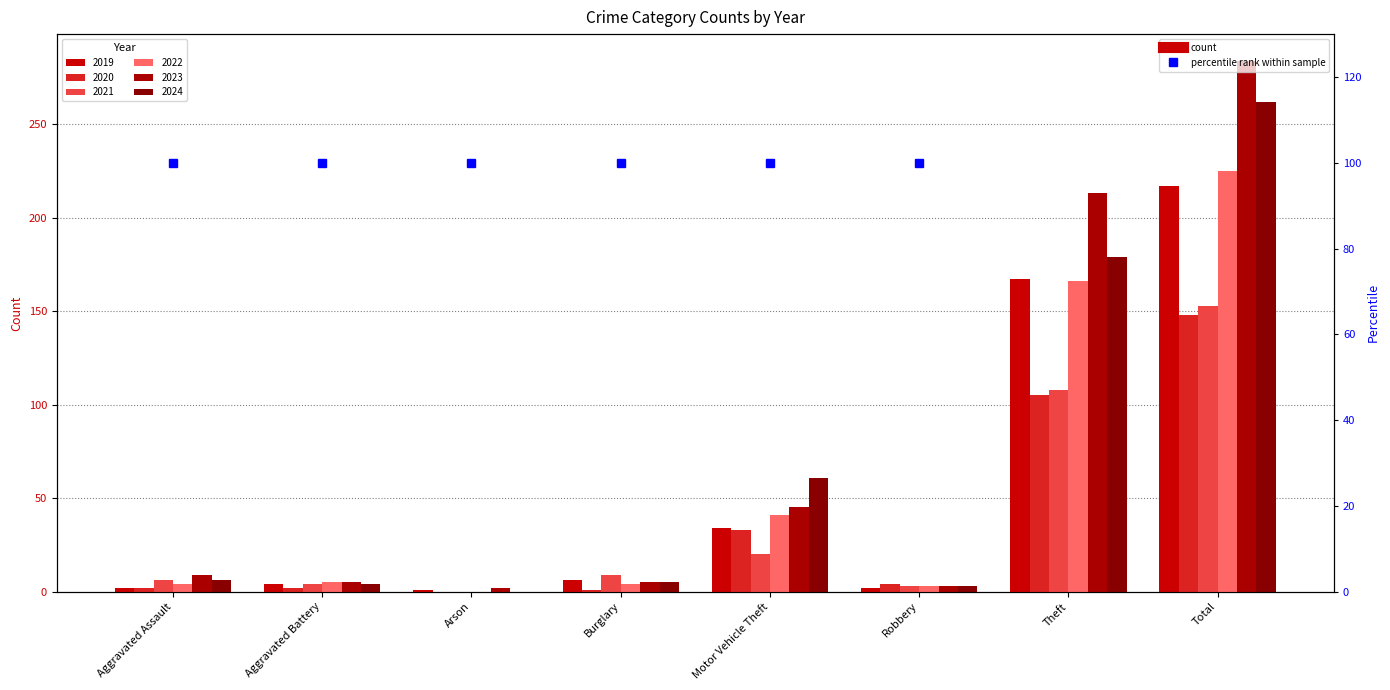

Which label corresponds to the largest value in the chart?

Total